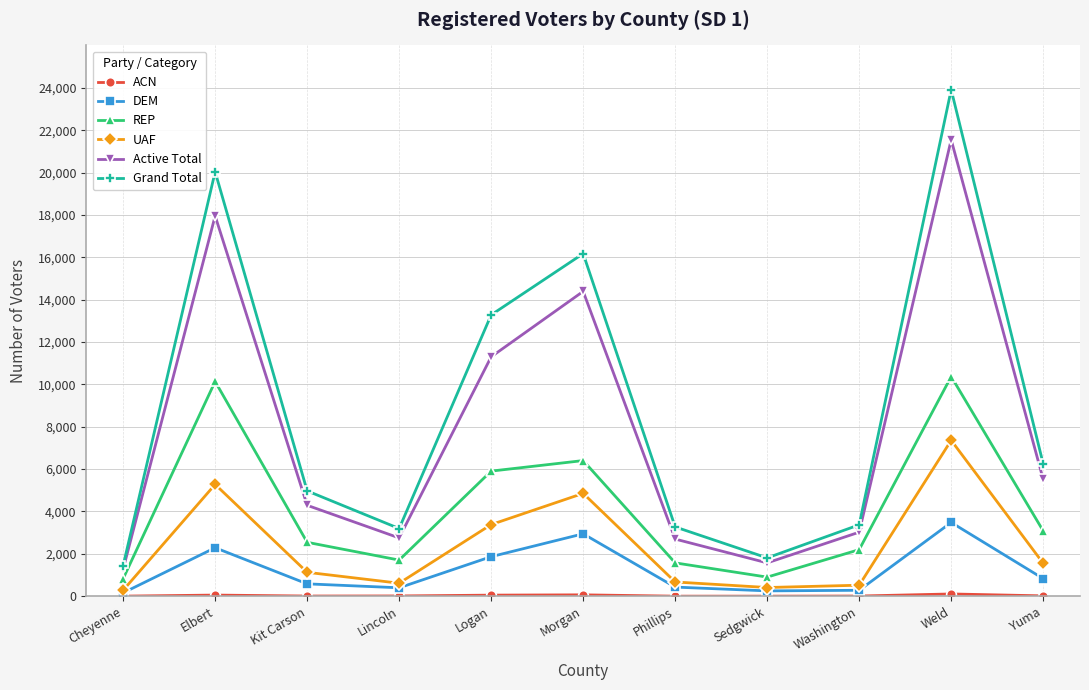

What is the average value of the DEM series?

1229